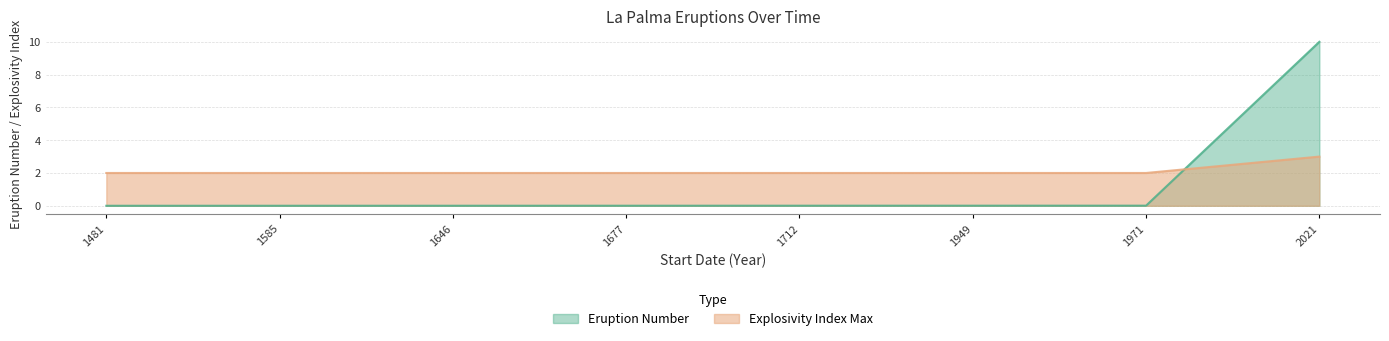

At which label does Explosivity Index Max reach its peak?

2021